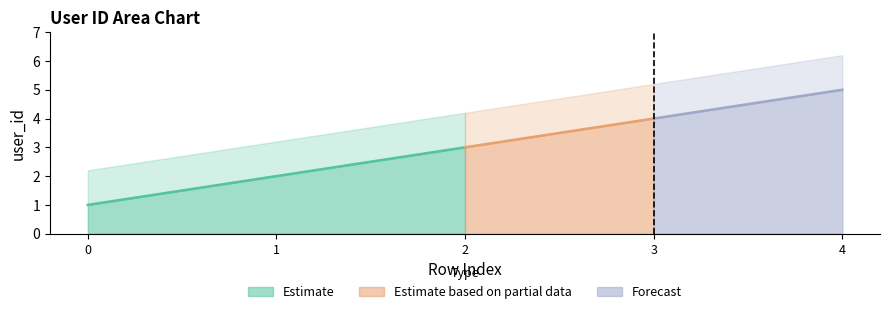

What is the value of the 4th point from the left?

4